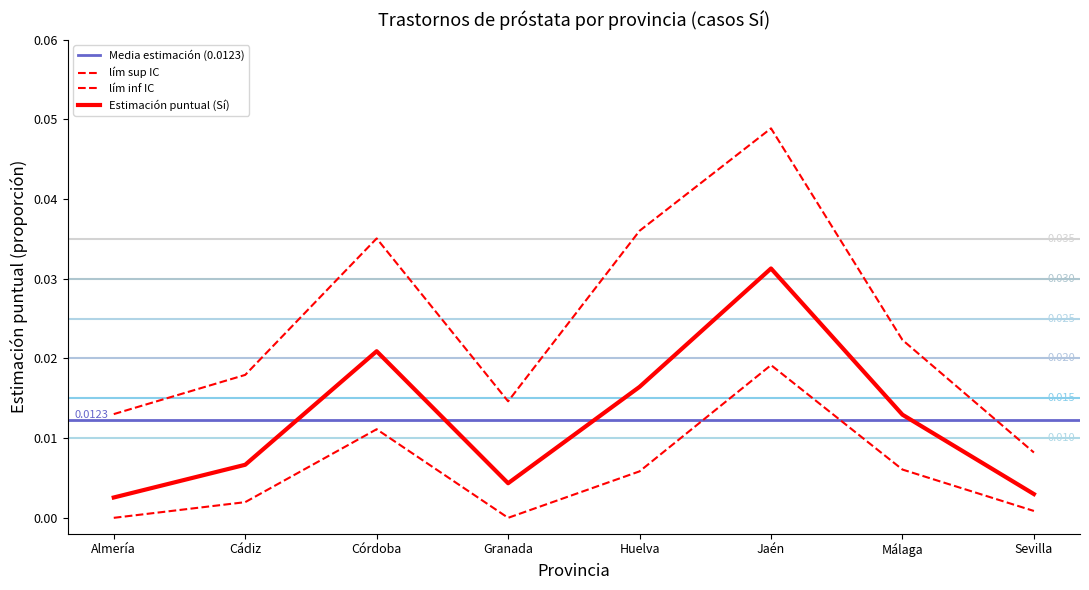

What is the total value across all series at Huelva?

0.1